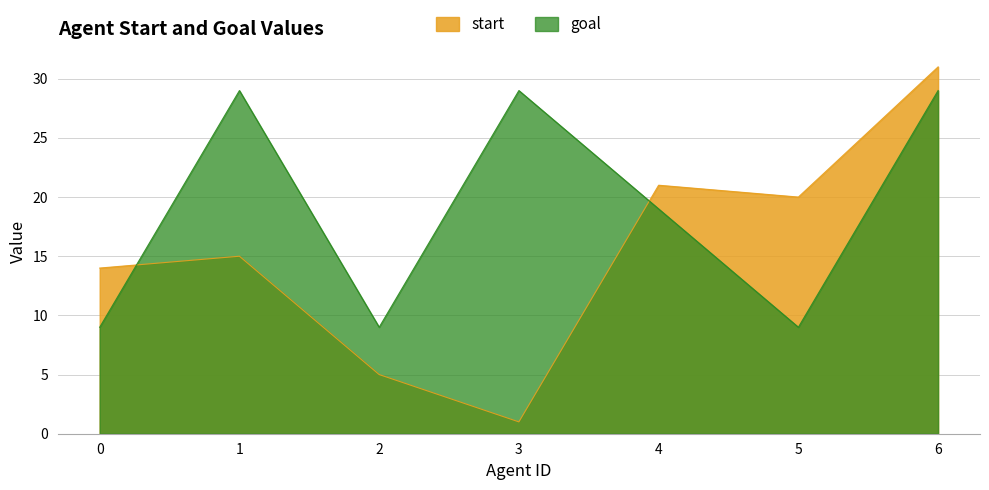

At which category does goal reach its first local valley?

2